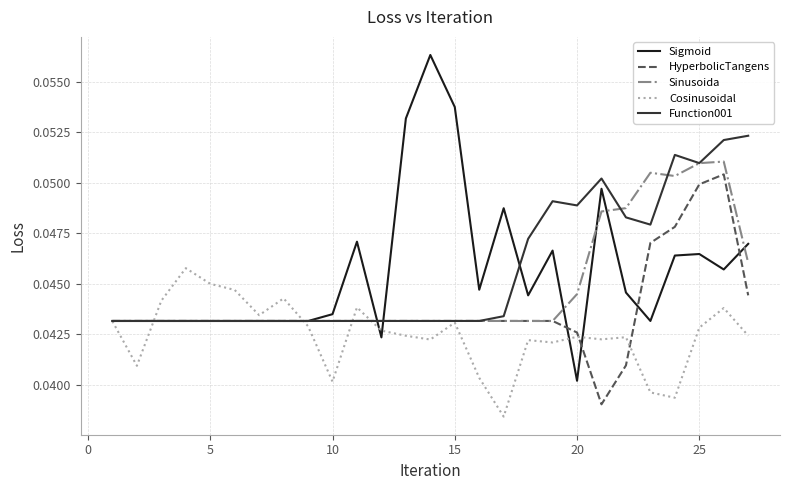

Is this an area chart (filled region under the line)?

No